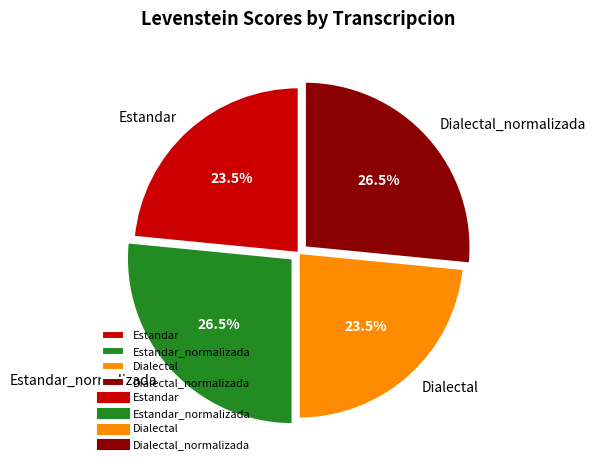

Approximately how many times larger is the value at Estandar compared to Estandar_normalizada?

0.9